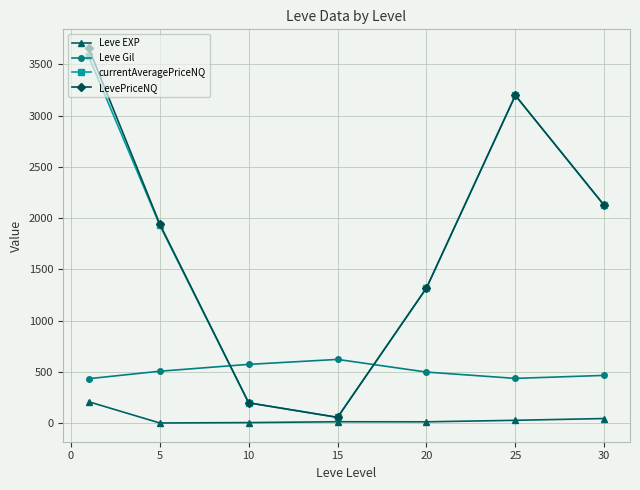

True or false: Leve EXP has more than 2 points higher than both neighbors.

False